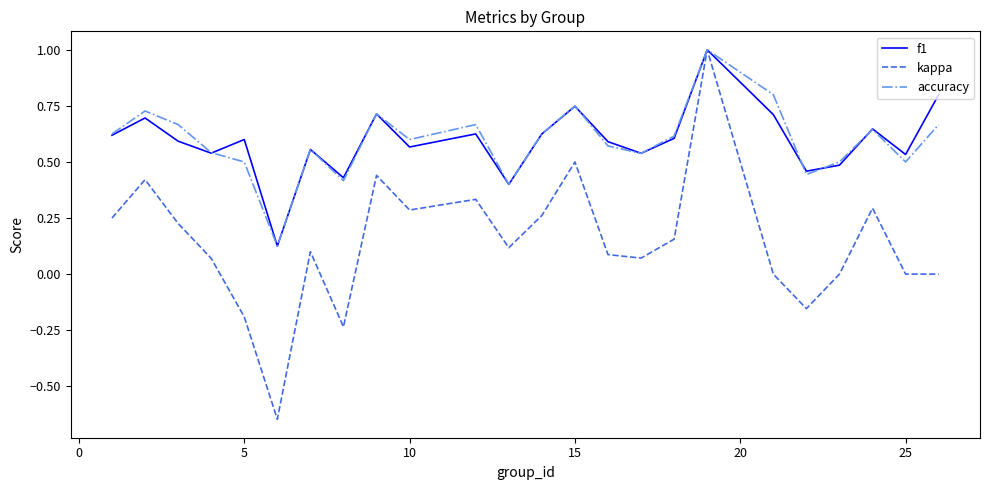

True or false: f1 has more than 0 interior local peaks.

True